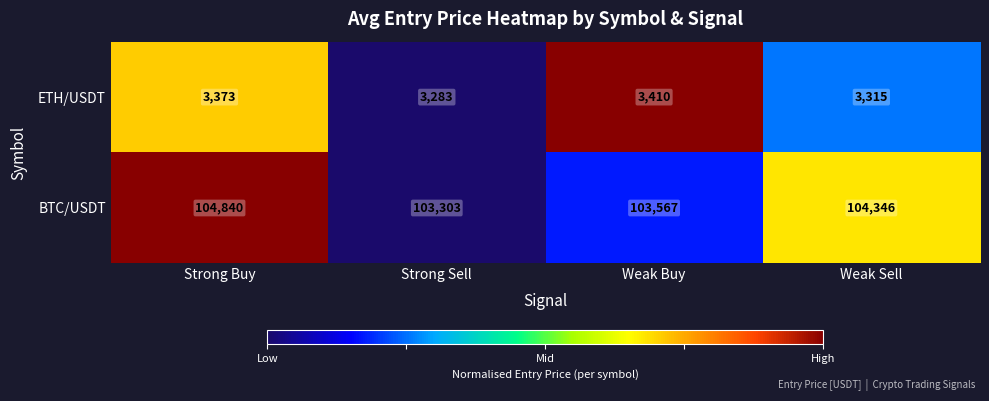

At which category is the sum across all series the highest?

Strong Buy